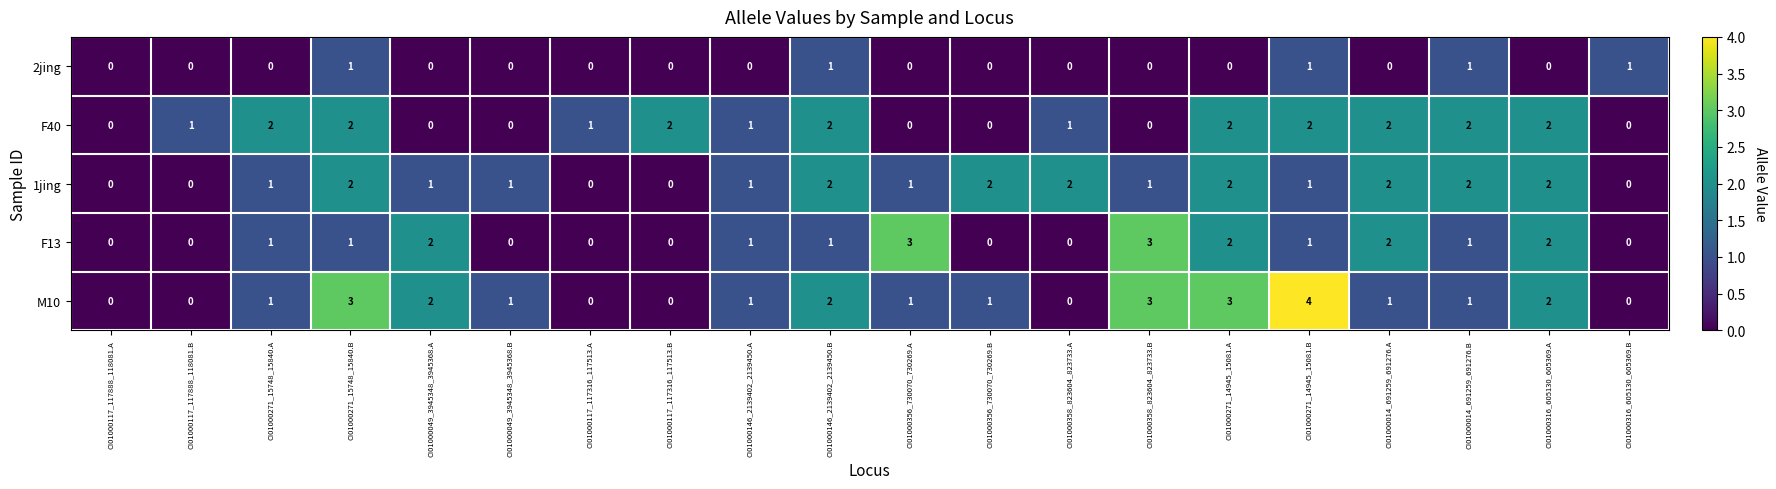

What is the sum of the F13 values at CI01000014_691259_691276.B and CI01000271_14945_15081.A?

3